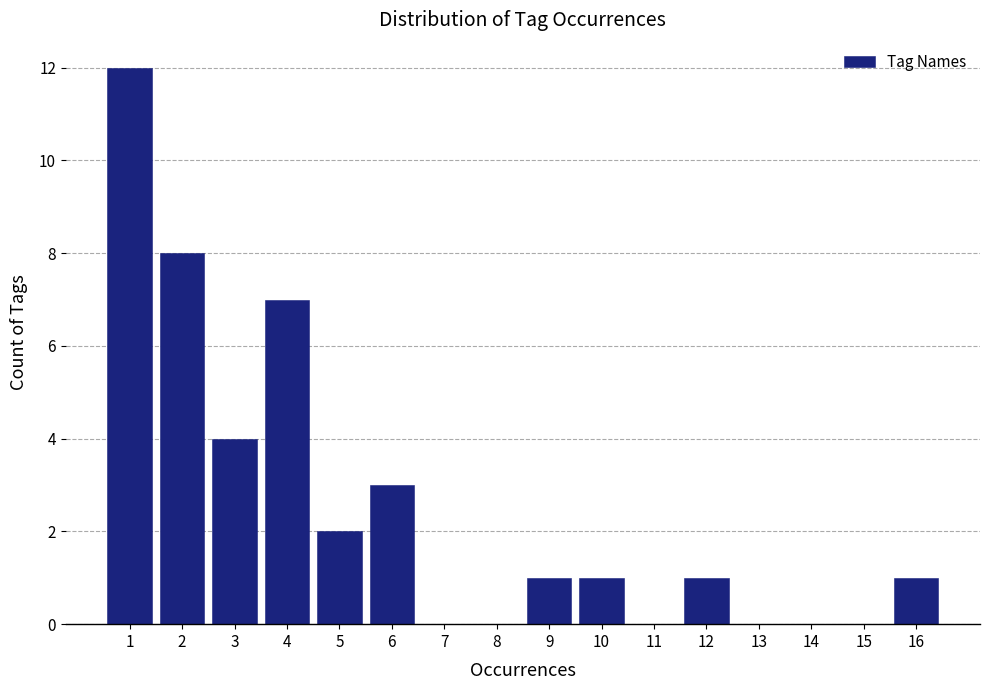

Over which range of the x-axis is the bar tallest?

0.5 to 1.5